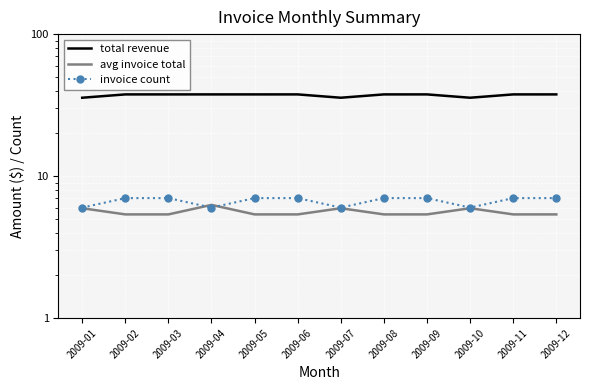

Between 2009-07 and 2009-09, which is larger?

2009-09